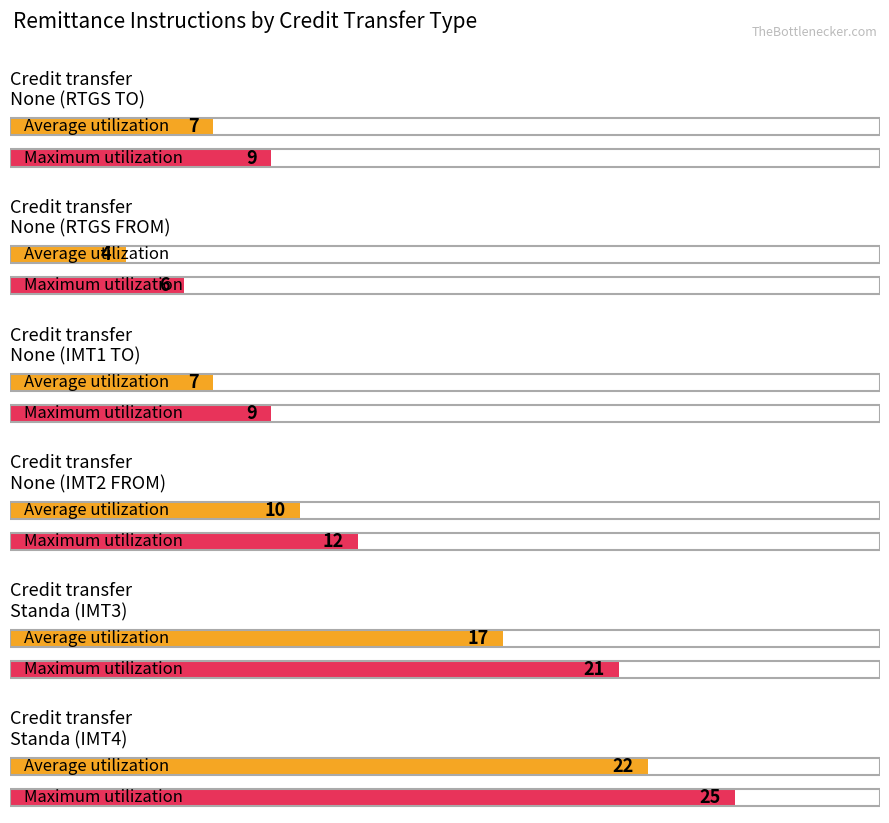

The value of Credit transfer - Service Level: None at RTGS (AUD) - MT103 is 3. True or false?

False